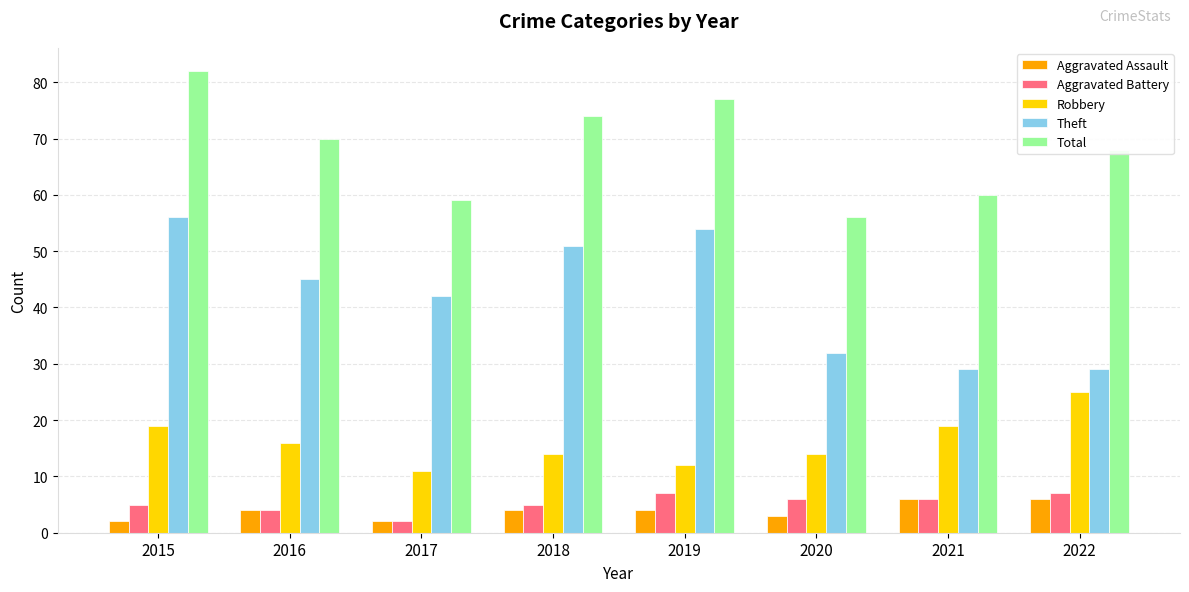

What is the value of the Total bar at the 5th from the left?

77